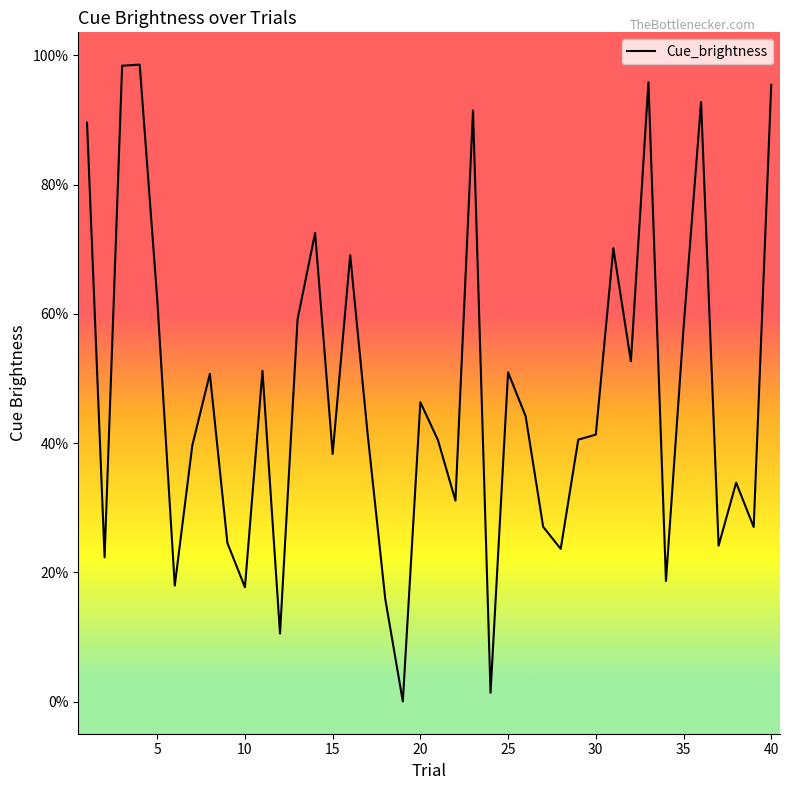

How many interior local peaks (higher than both neighbors) does the data have?

12